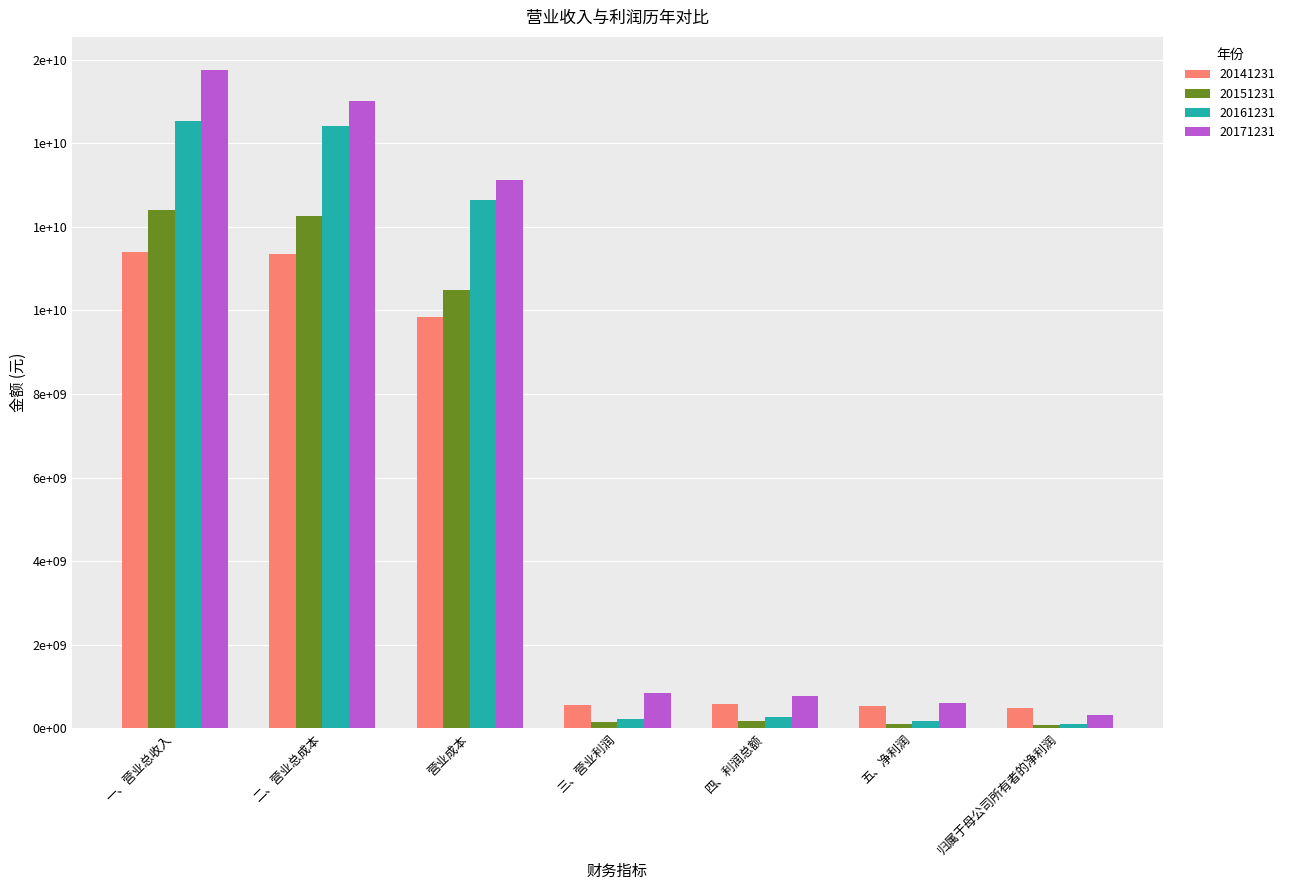

What is the maximum value for 20161231?

14541193974.6